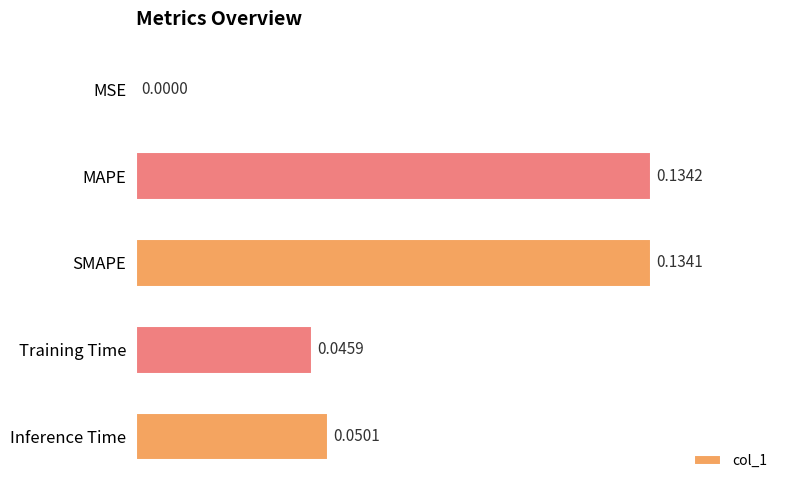

Which has a higher value, Training Time or MSE?

Training Time